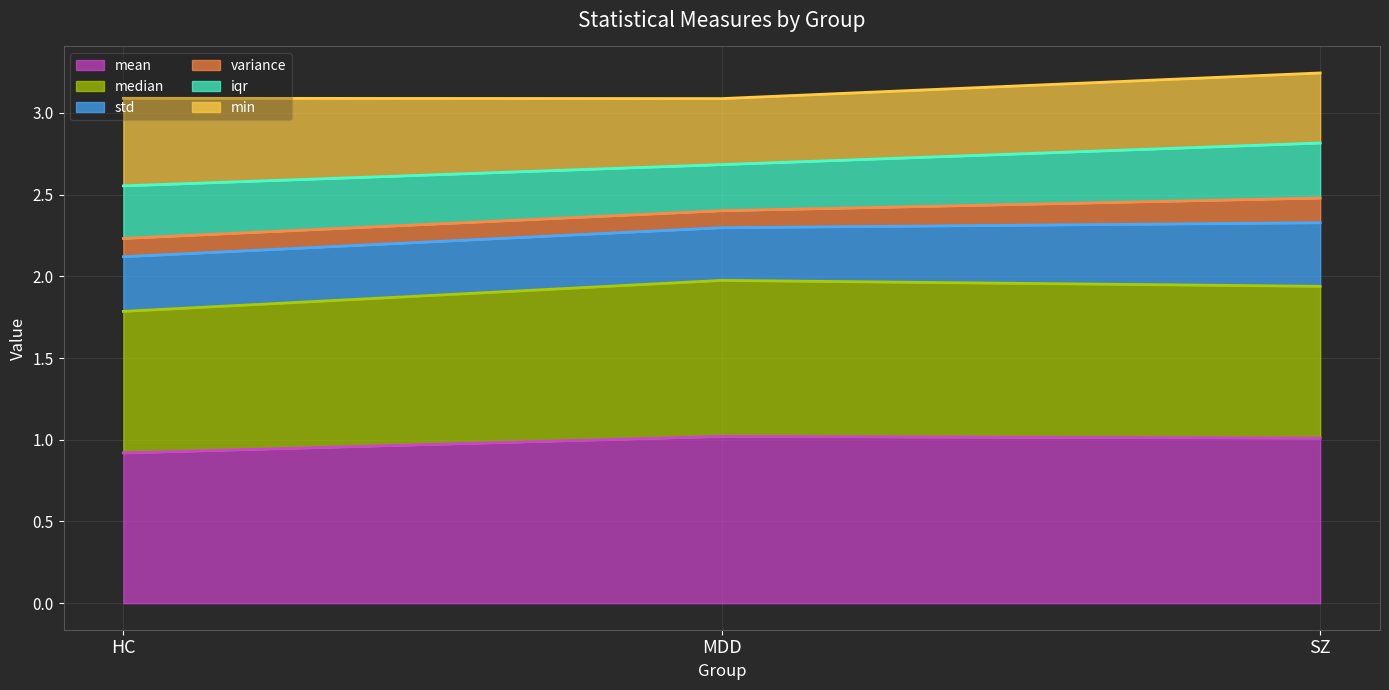

What is the total value across all series at HC?

3.1